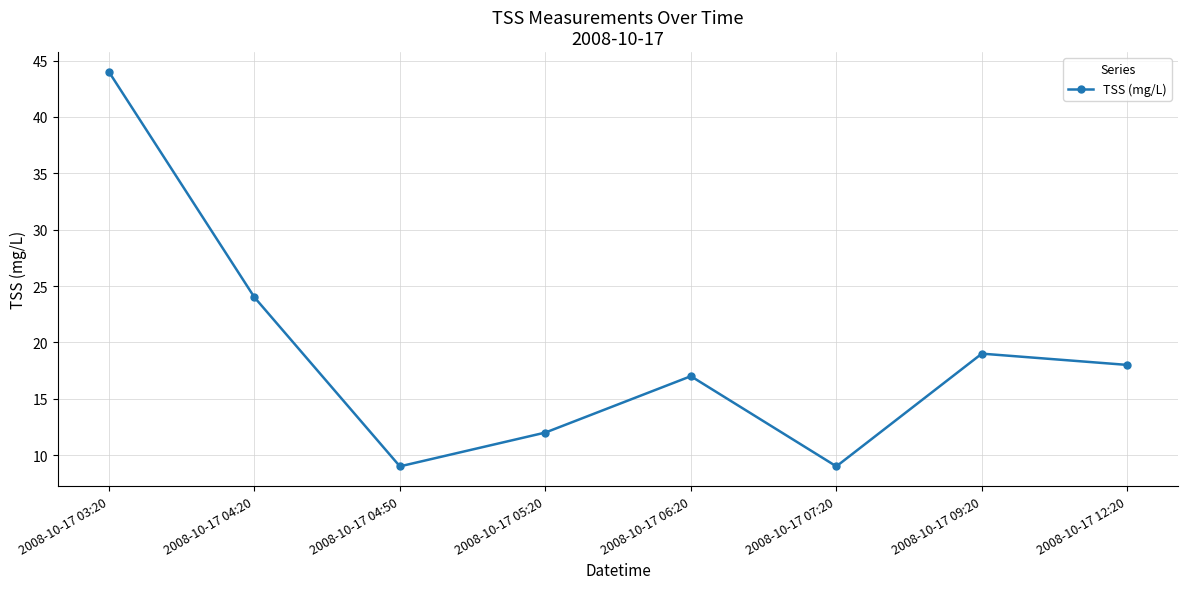

What is the difference between the maximum and minimum values?

35